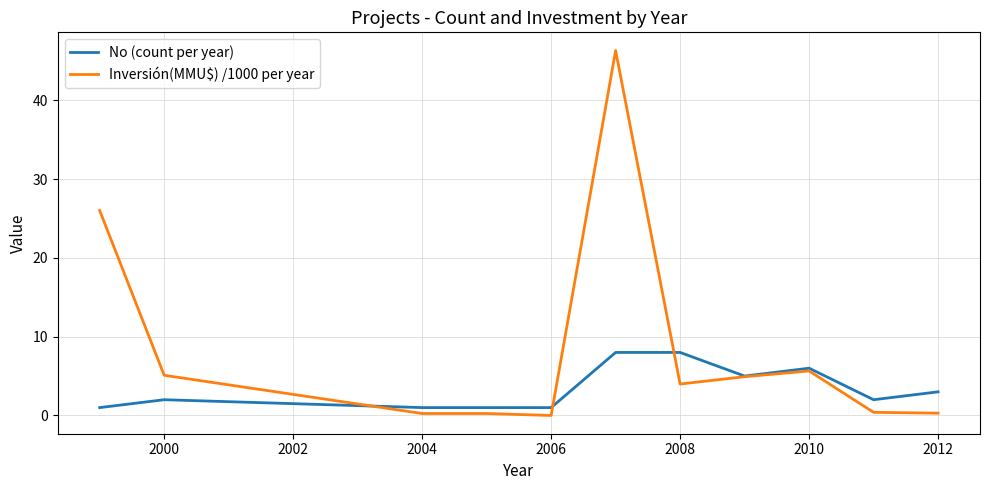

Rank the series by their maximum value, from lowest to highest.

No (count per year), Inversión(MMU$) /1000 per year